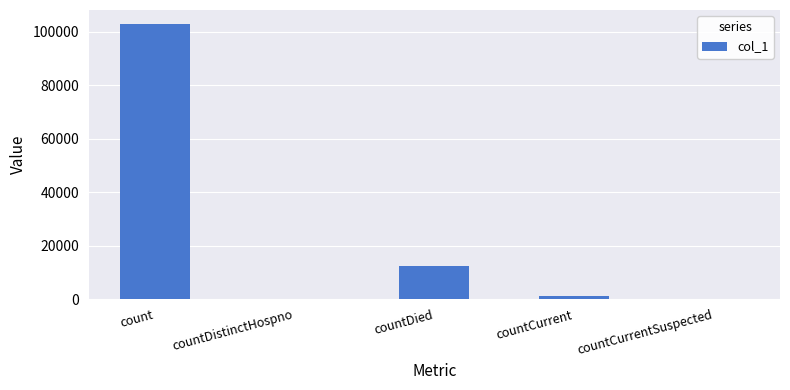

Between countCurrent and count, which is larger?

count